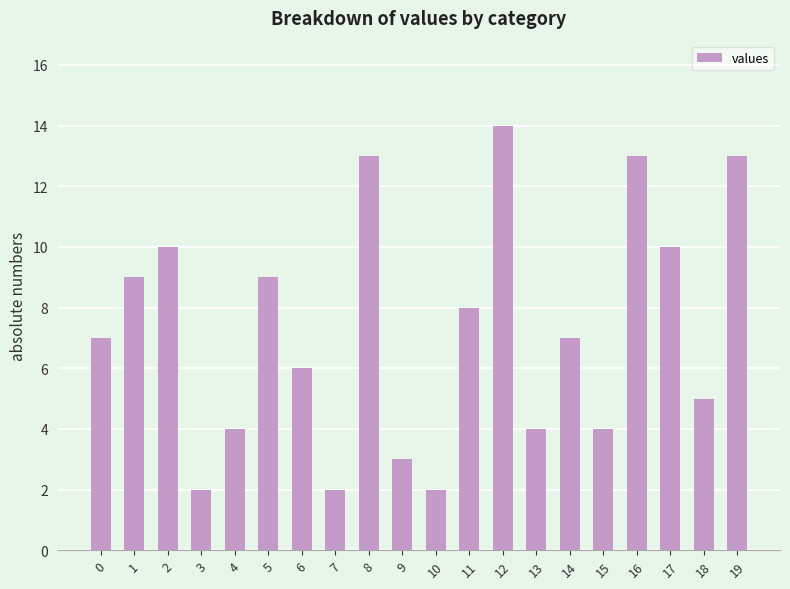

How many bars are there in total?

20